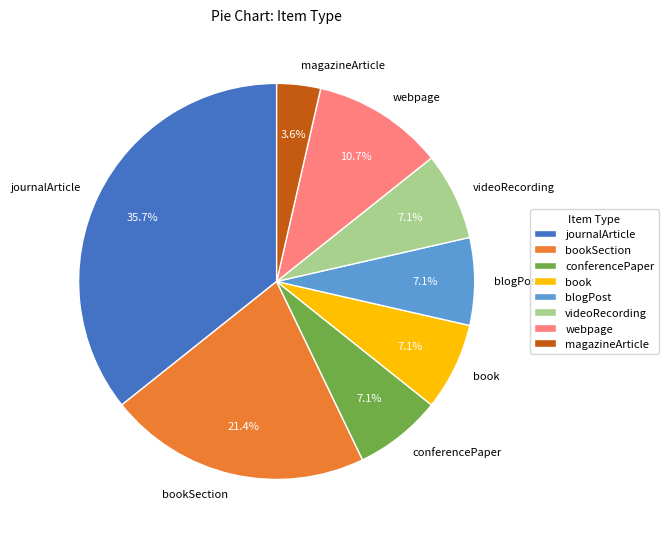

To the nearest percent, what percentage of the pie is book?

7%